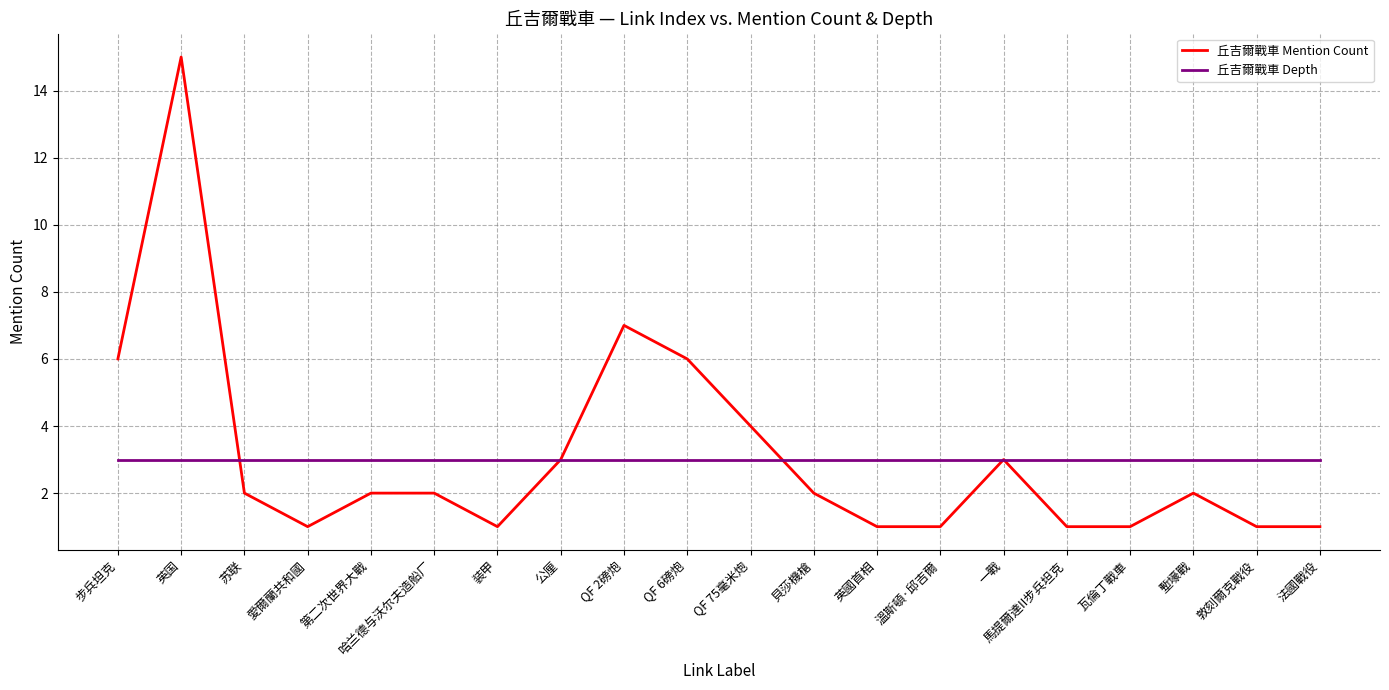

Is the value of 丘吉爾戰車 Mention Count at 塹壕戰 greater than the value of 丘吉爾戰車 Depth at 一戰?

No